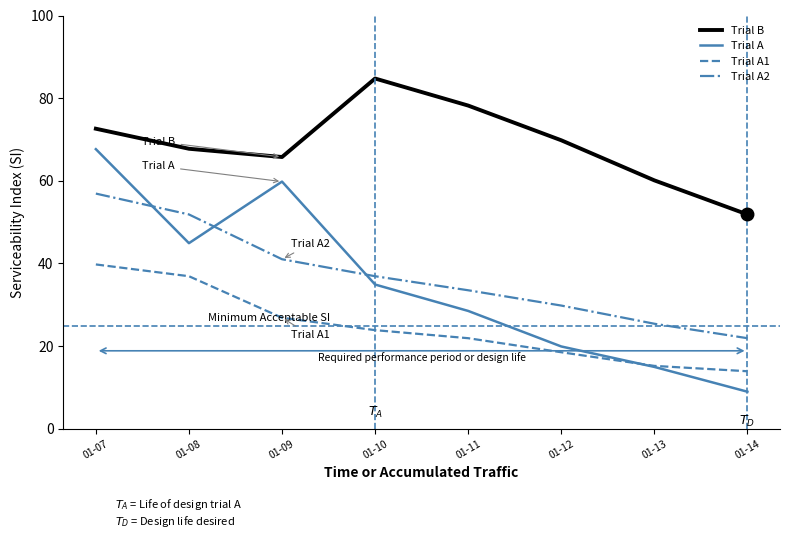

The Trial A2 series shows 51.9 at 01-08. True or false?

True